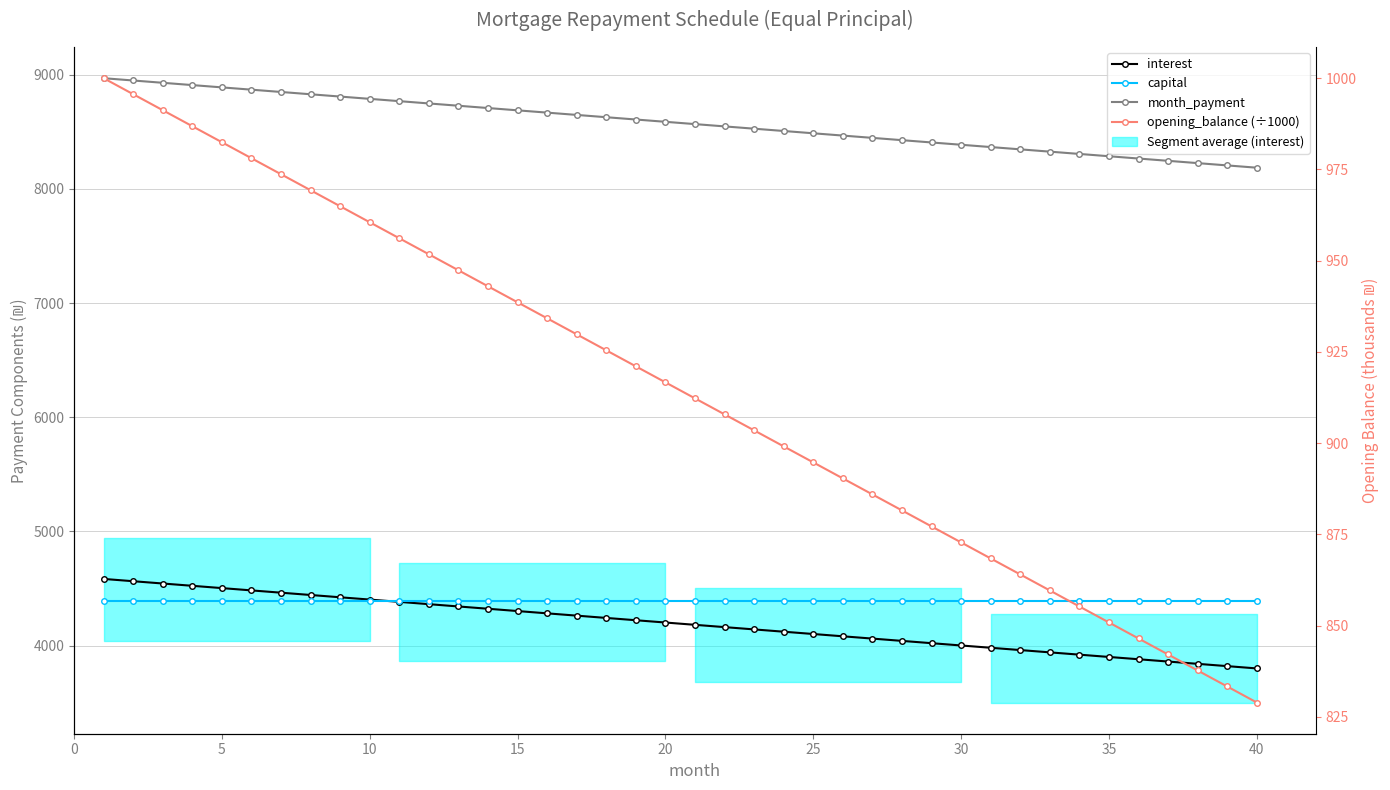

True or false: opening_balance (÷1000) and interest intersect in this chart.

False